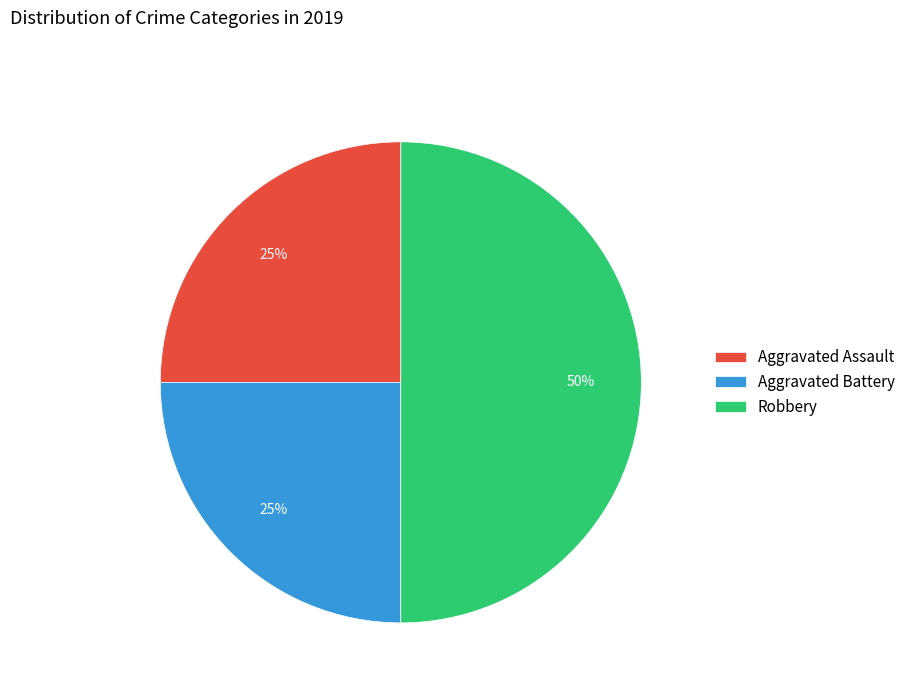

Count the number of slices in the pie.

3